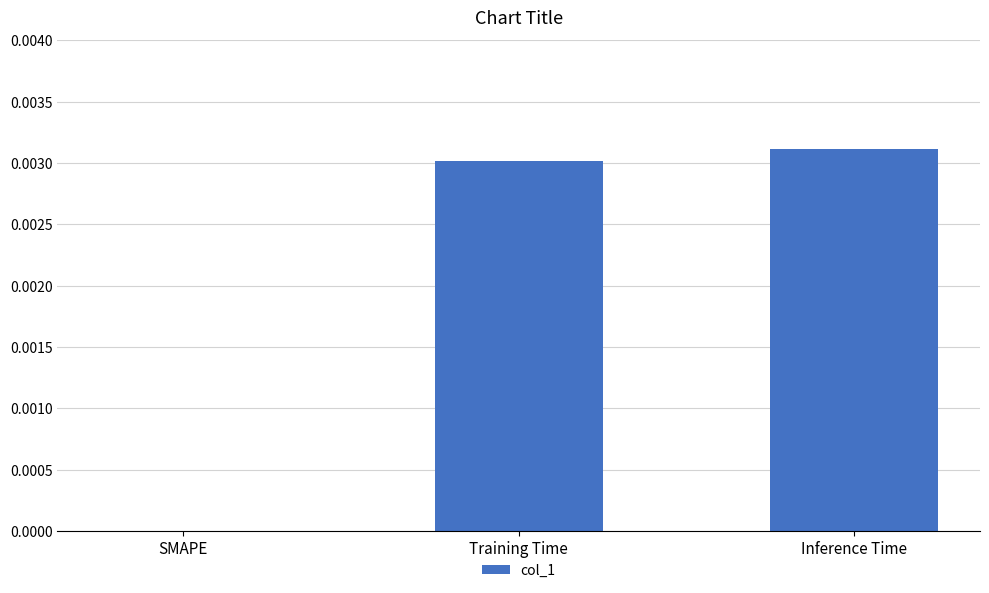

True or false: the data shows 0.0 at SMAPE.

True